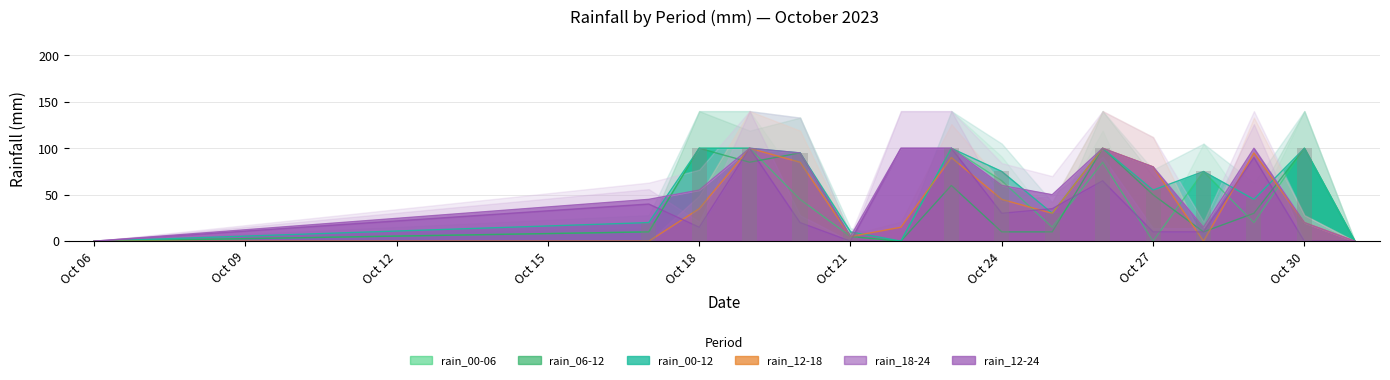

Reading left to right, list all the values displayed in this chart.

rain_00-06: 0	10	100	100	45	5	0	100	65	15	85	0	75	20	100	0
rain_06-12: 0	10	100	85	95	5	0	60	10	10	100	50	10	30	100	0
rain_12-18: 0	0	35	100	85	5	15	90	45	30	100	80	0	95	20	0
rain_18-24: 0	40	15	100	20	0	100	100	30	35	65	10	10	90	0	0
rain_00-12: 0	20	100	100	95	10	0	100	75	30	100	55	75	45	100	0
rain_12-24: 0	45	55	100	95	5	100	100	60	50	100	80	15	100	20	0